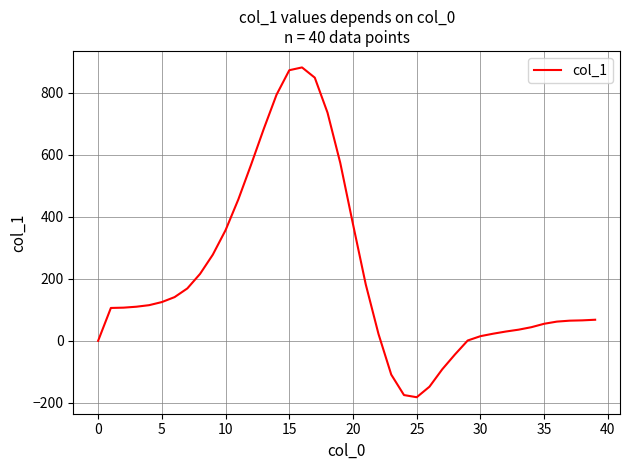

What is the difference between the maximum and minimum values?

1064